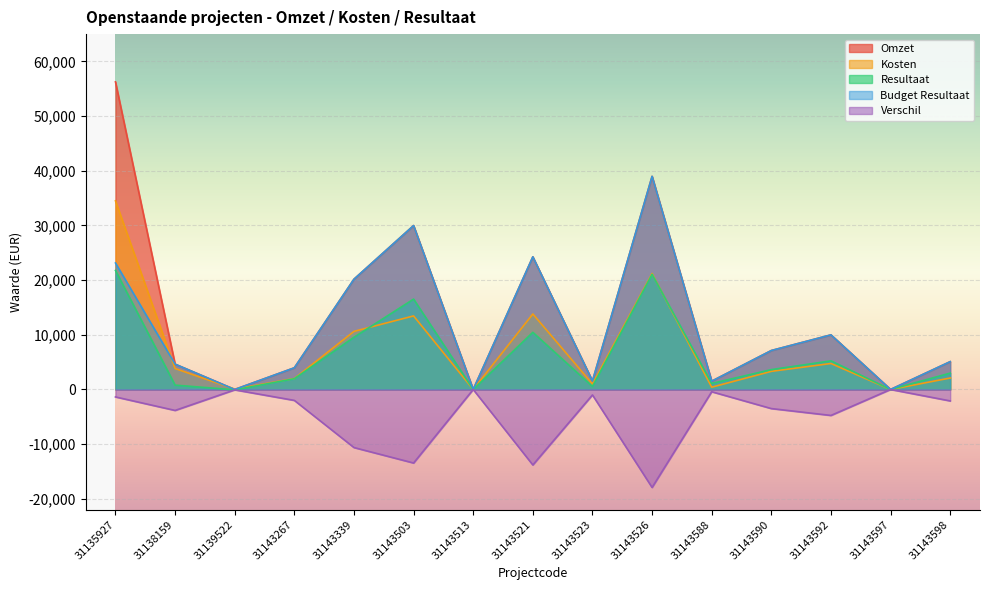

Which label corresponds to the largest value in the chart?

31135927